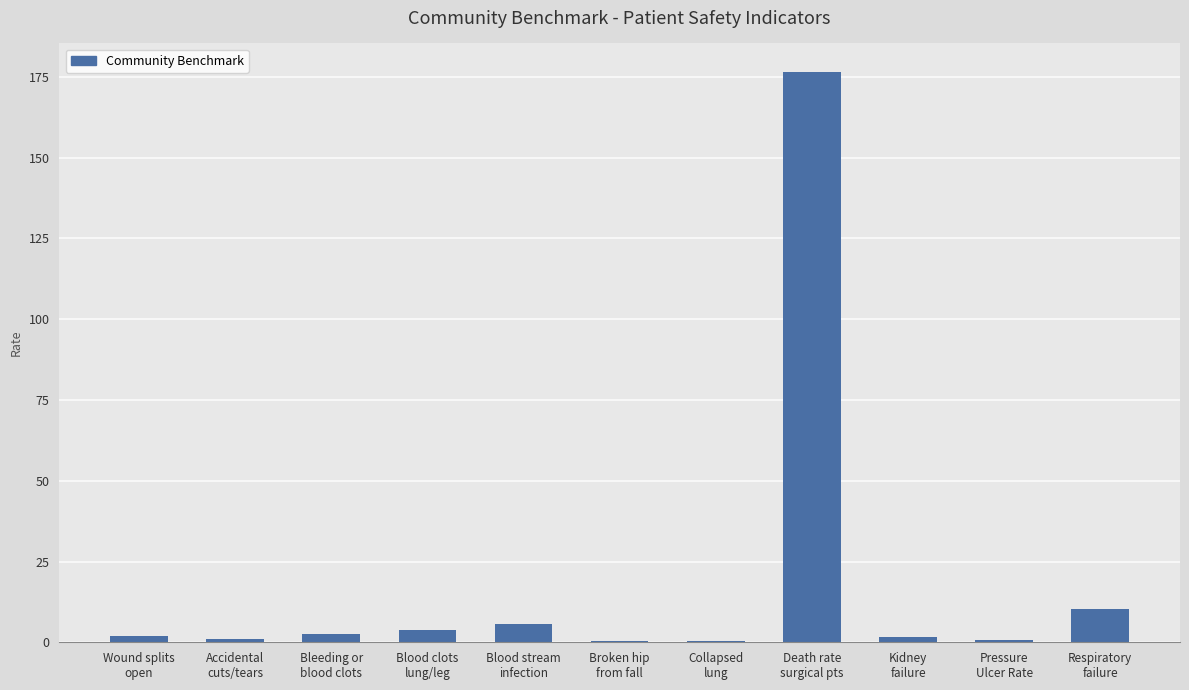

What is the ratio of the value at Wound splits
open to the value at Blood stream
infection?

0.3